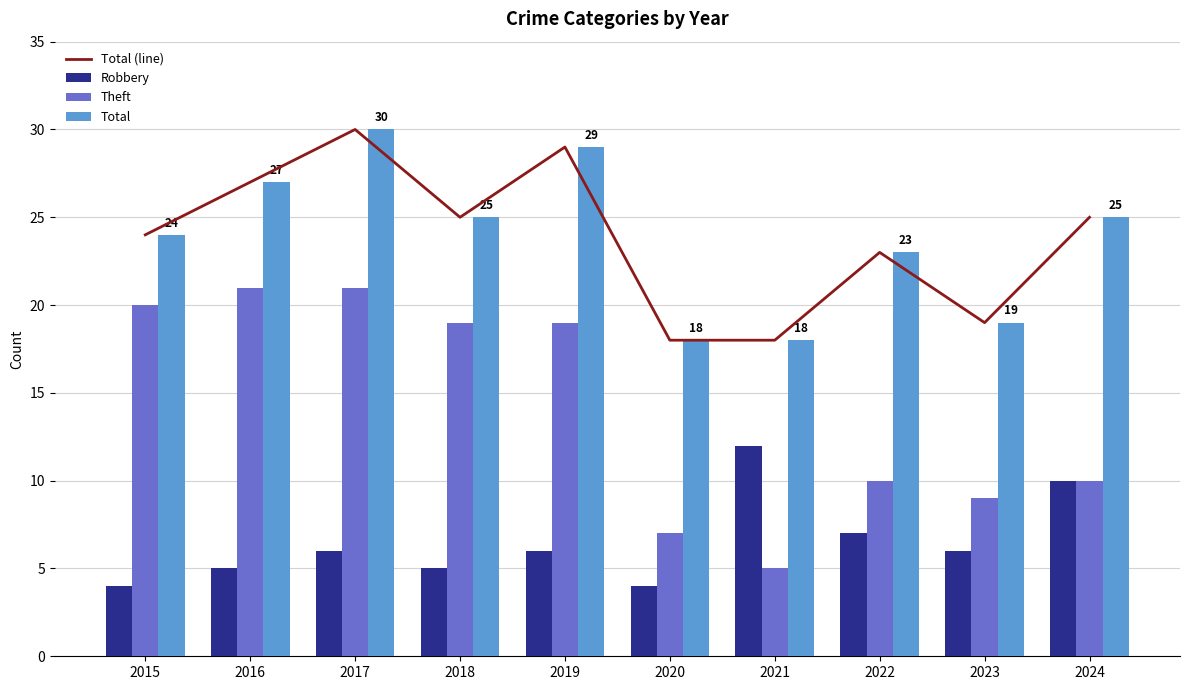

The Robbery series shows 7 at 2022. True or false?

True